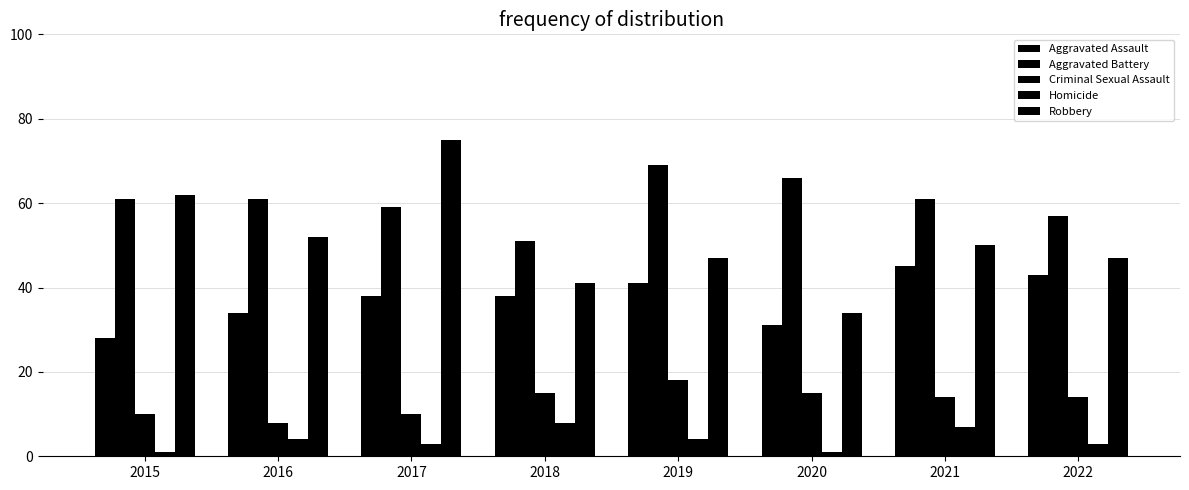

Where is Homicide nearest to the value 4?

2016